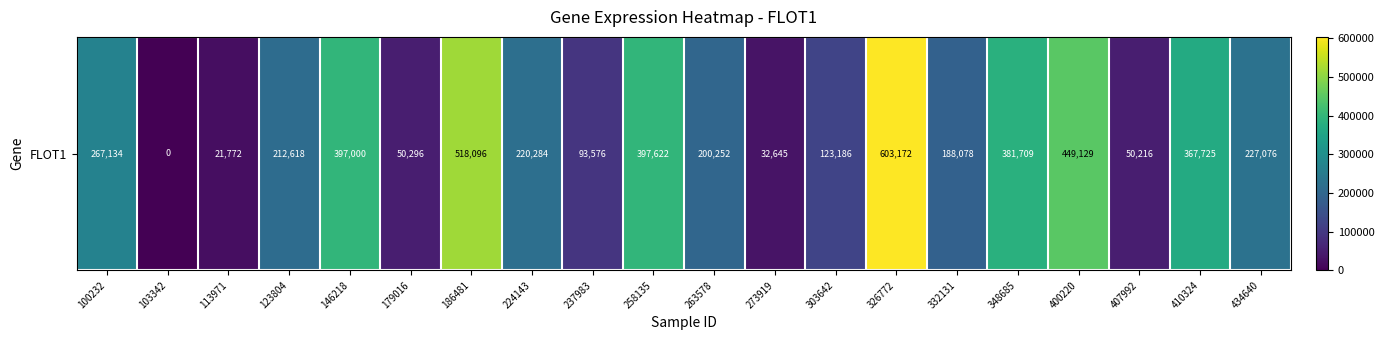

What is the ratio of the value at 123804 to the value at 410324?

0.6